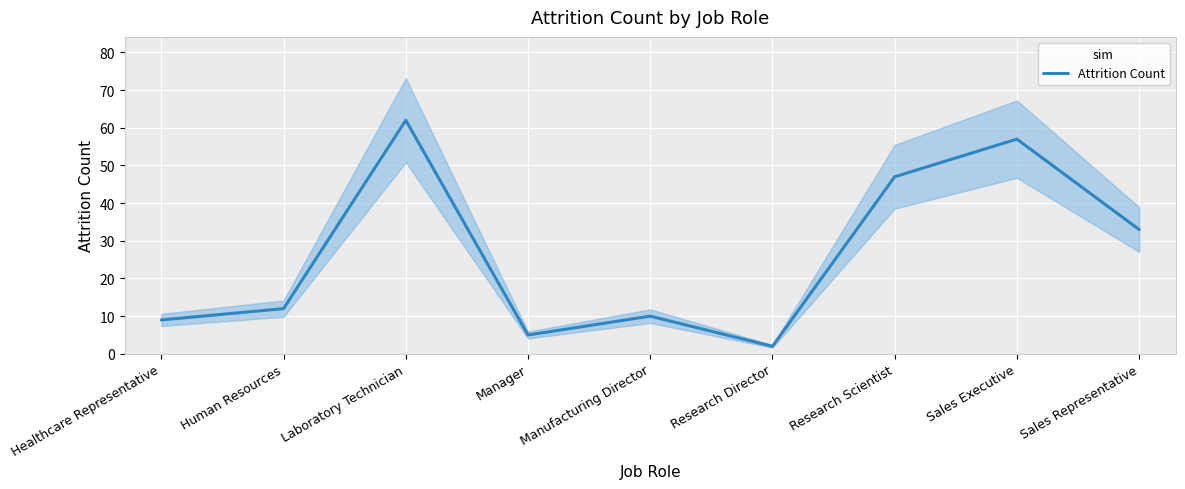

What is the label of the 1st point from the right?

Sales Representative